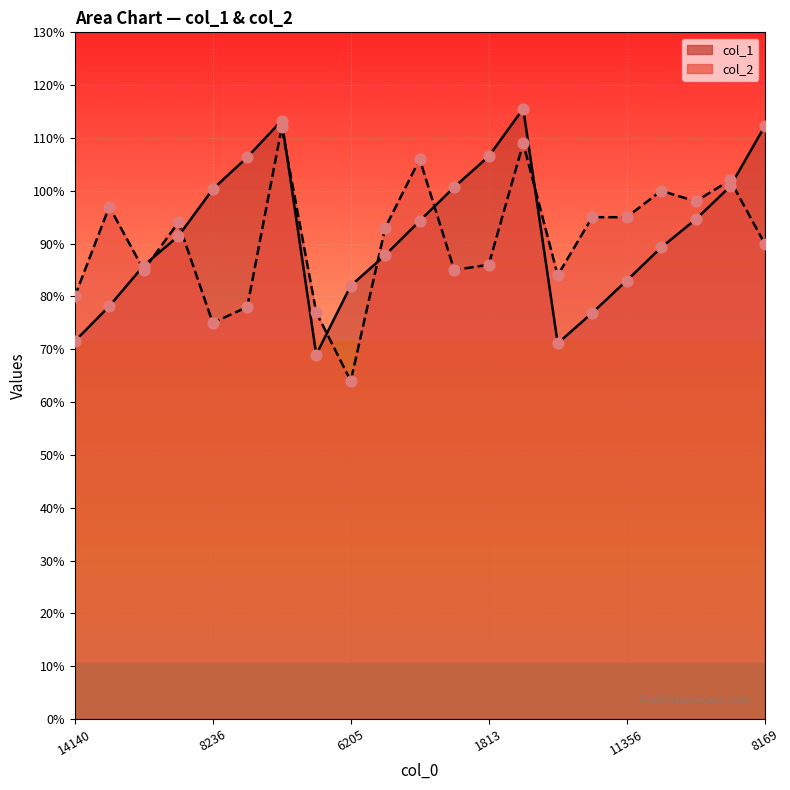

What is the total value across all series at 13107?

189.3